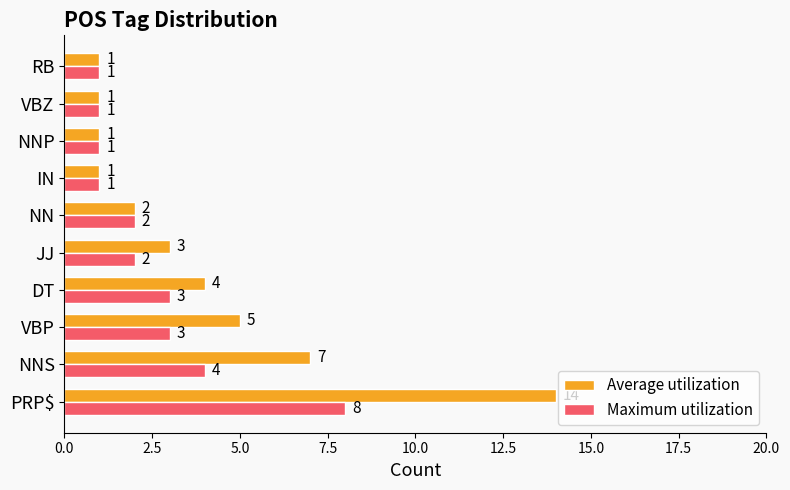

Rank the series by their maximum value, from lowest to highest.

Maximum utilization, Average utilization